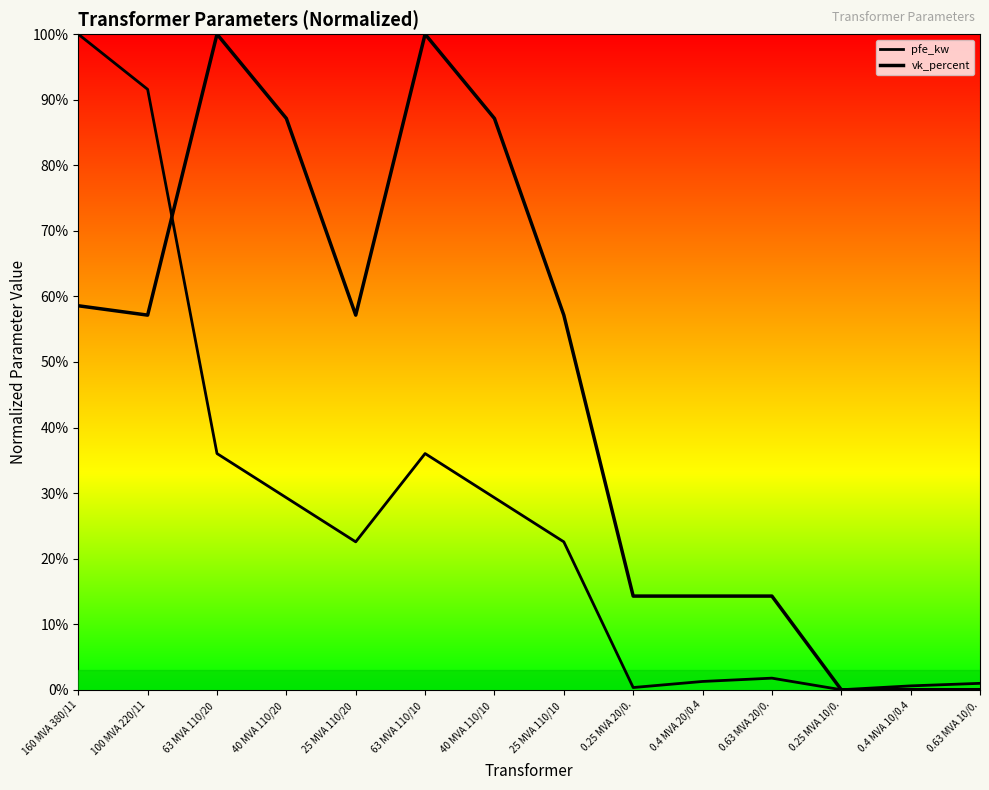

Which category has the lowest value in the pfe_kw series?

0.25 MVA 10/0.